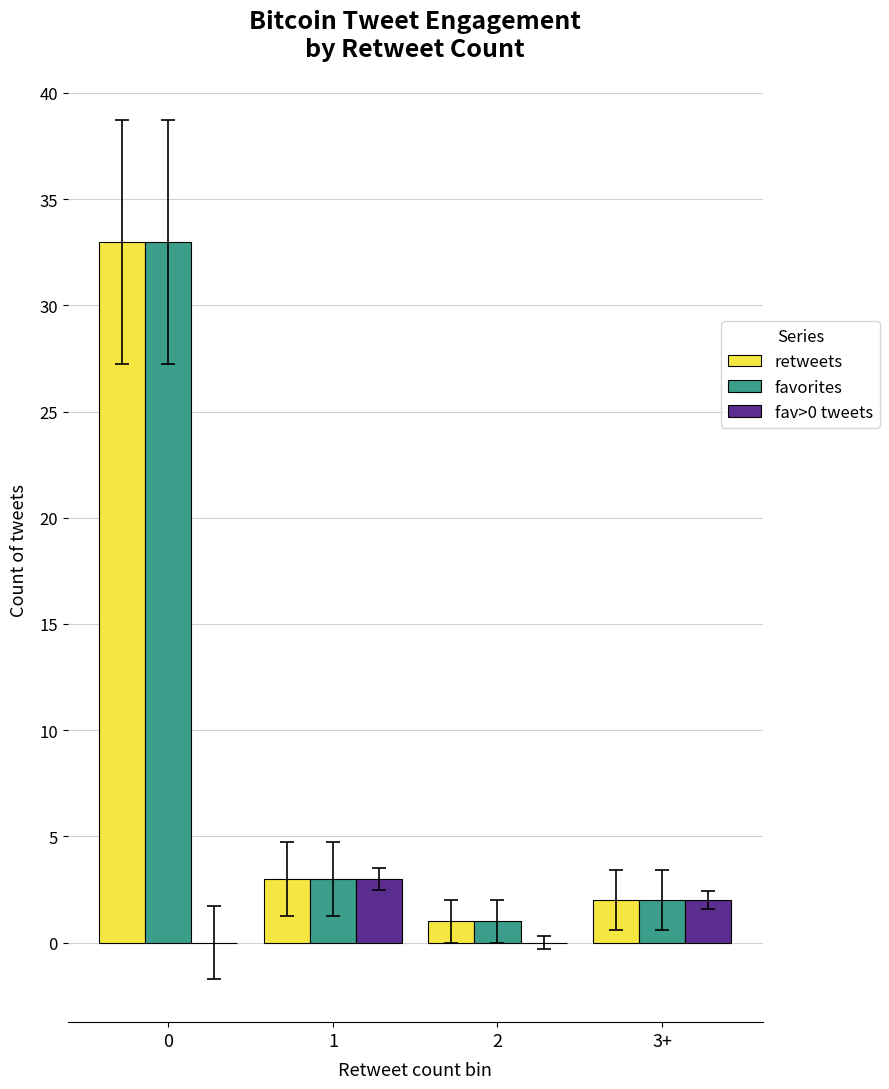

Where is favorites nearest to the value 17?

1